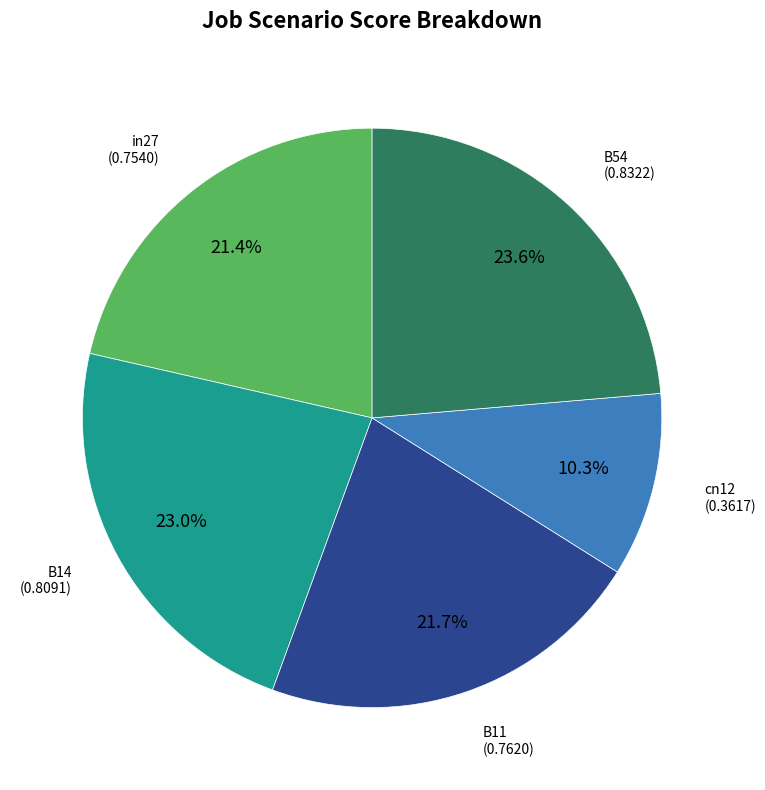

Does any single category account for the majority?

No